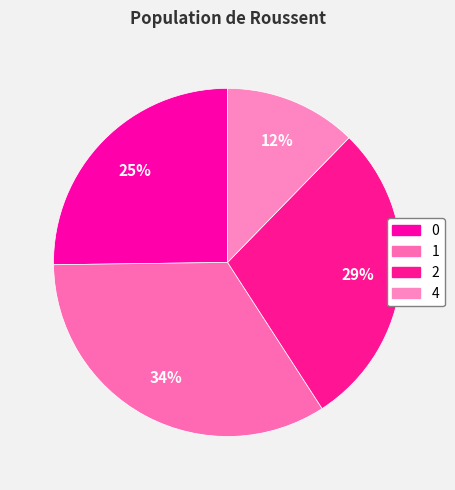

To the nearest percent, what is the combined percentage of 2 and 0?

54%